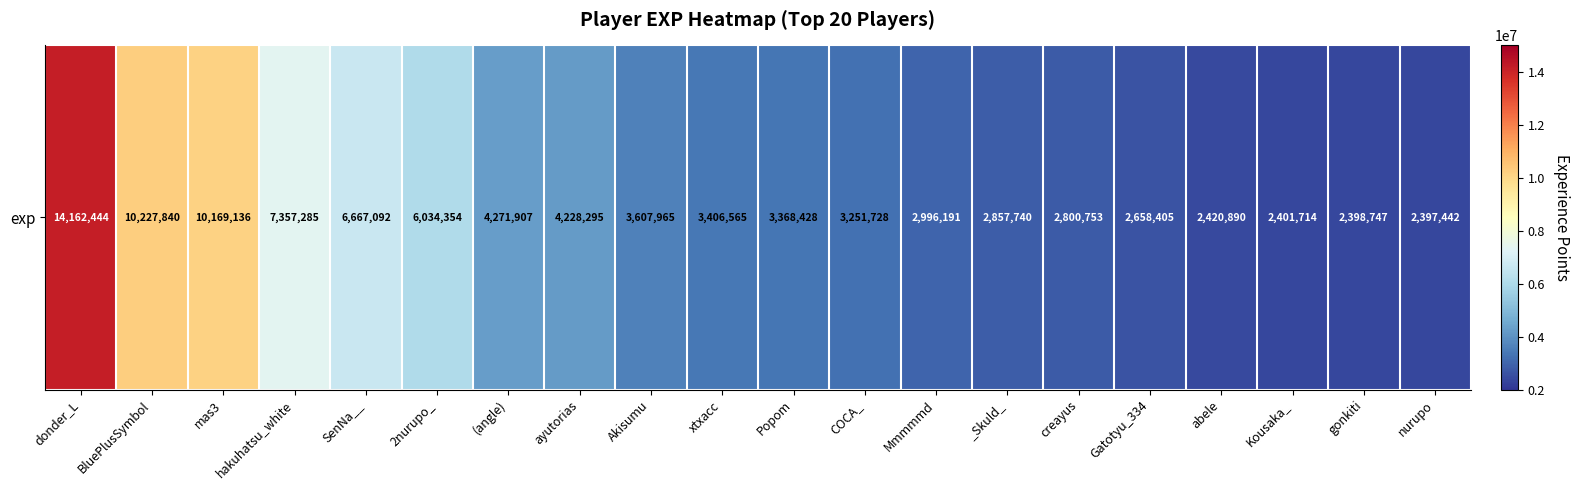

How many values exceed 3406565?

9